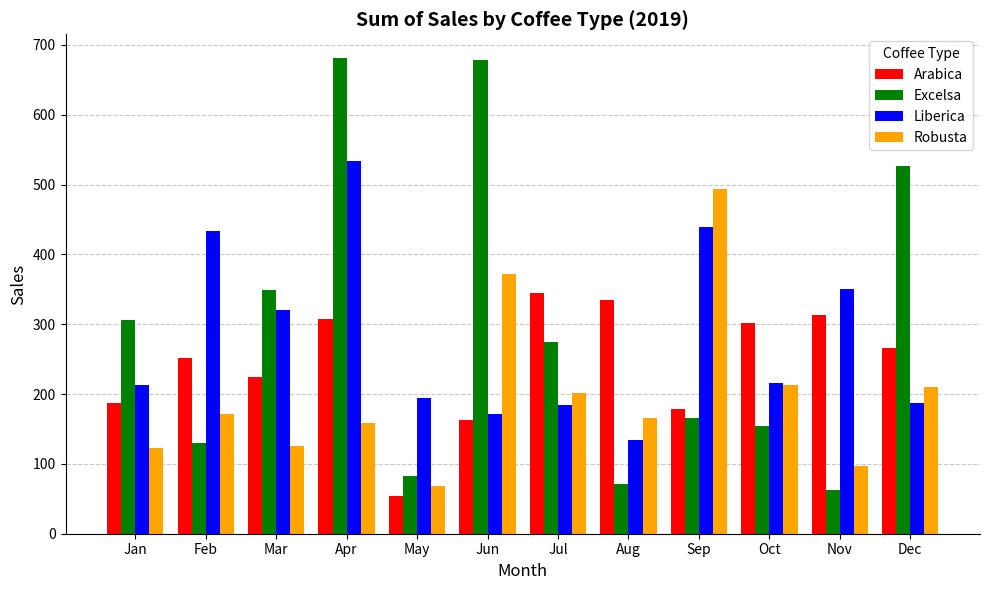

Is it true that Arabica equals 163.0 at Jun?

True